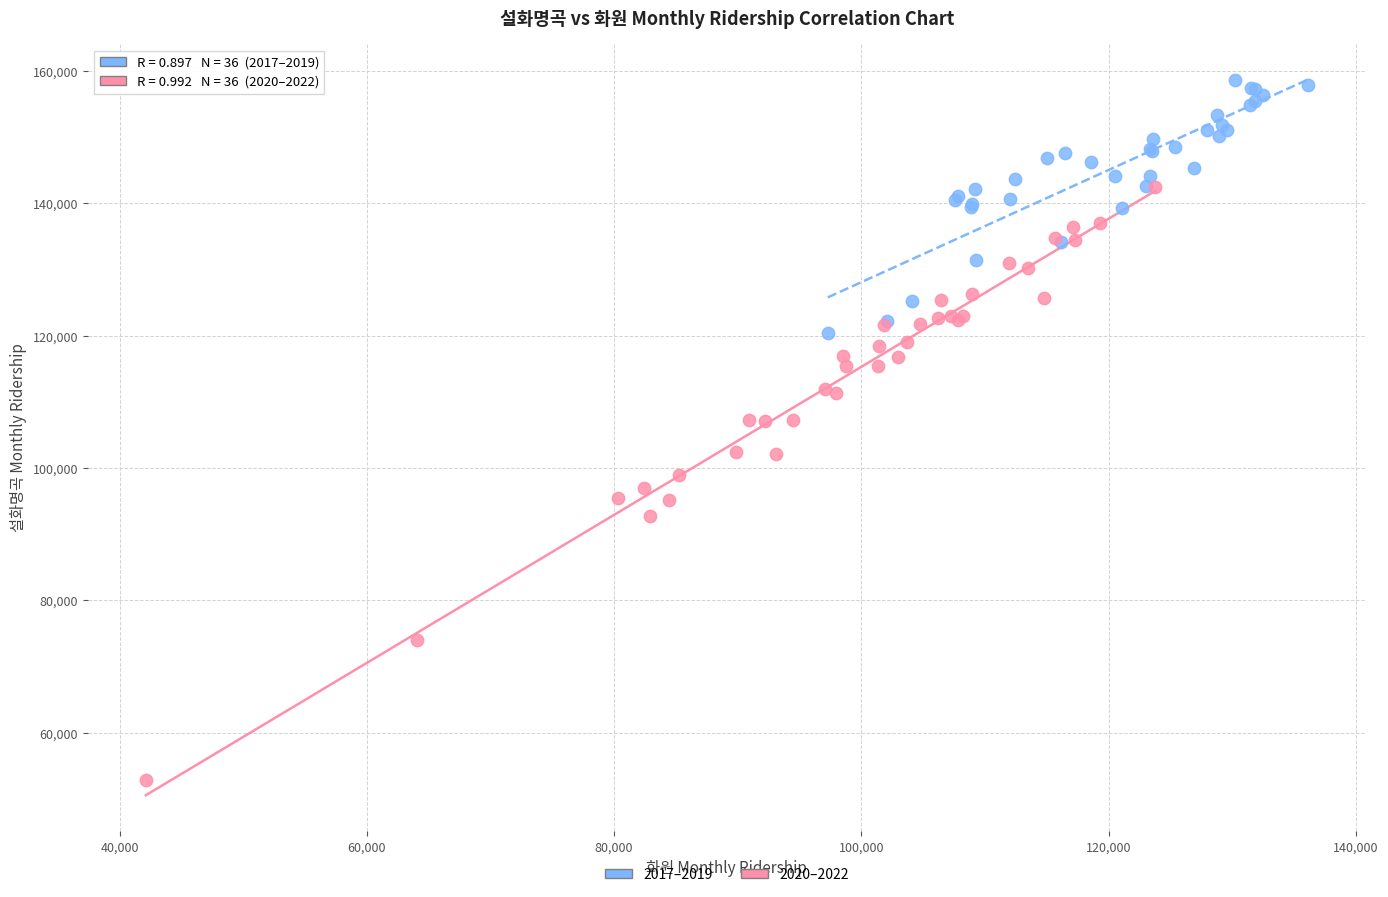

Which series contains the lowest Y value?

2020–2022